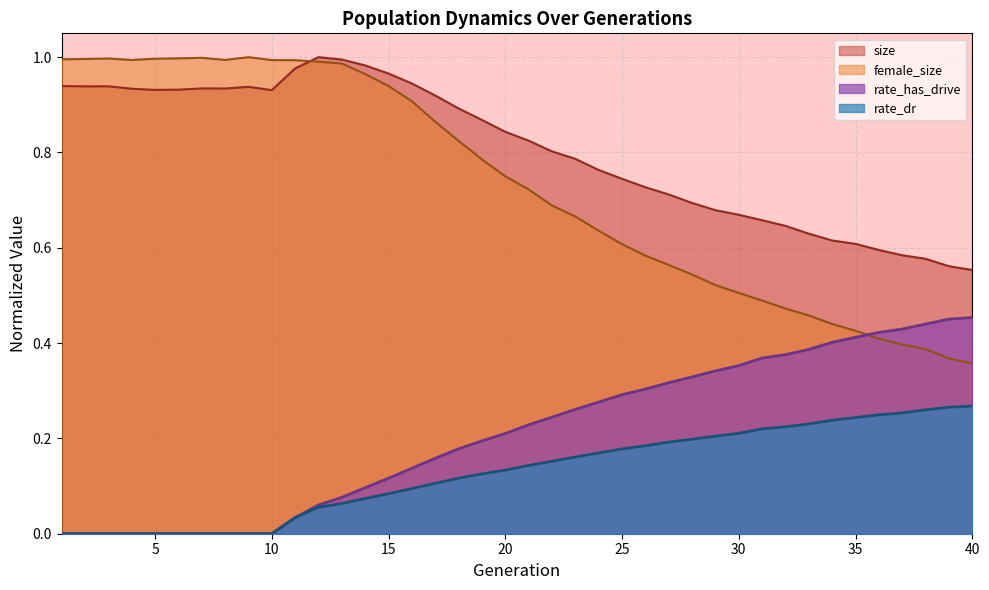

True or false: rate_has_drive and size cross at least once.

False